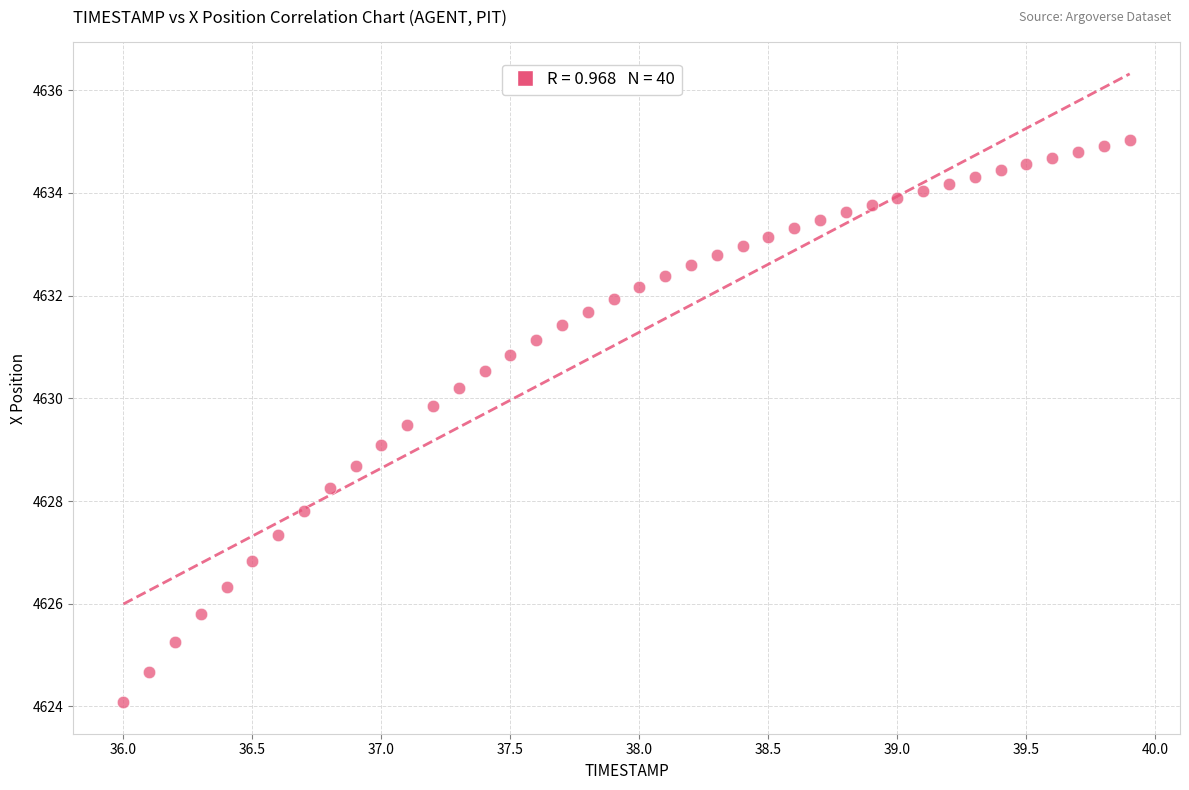

What is the range of Y values (max minus min)?

11.0